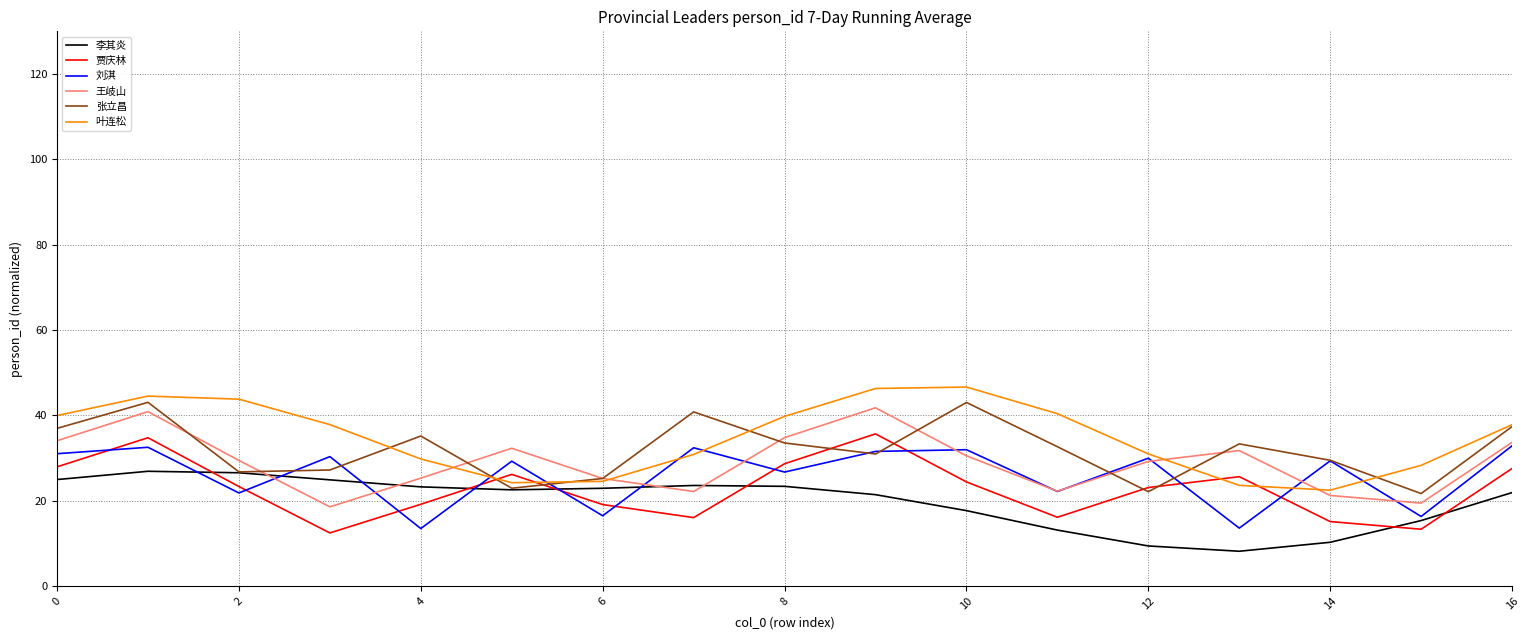

What is the greatest value displayed?

46.6